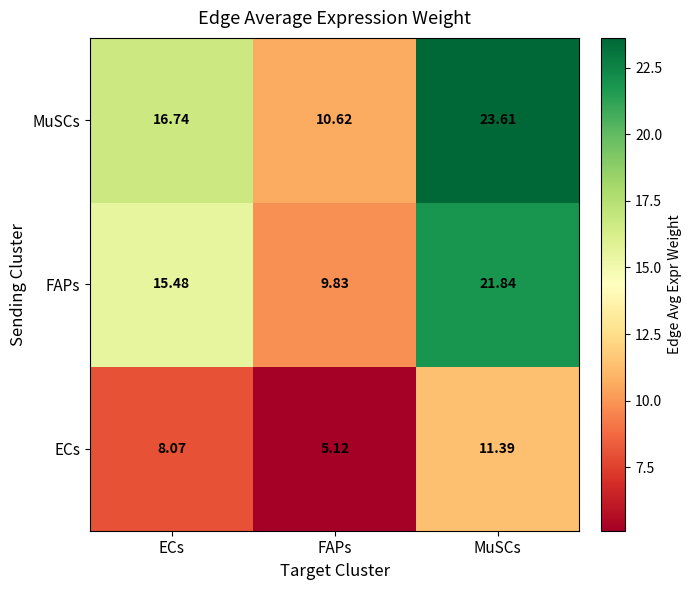

Which label corresponds to the smallest value in the chart?

FAPs